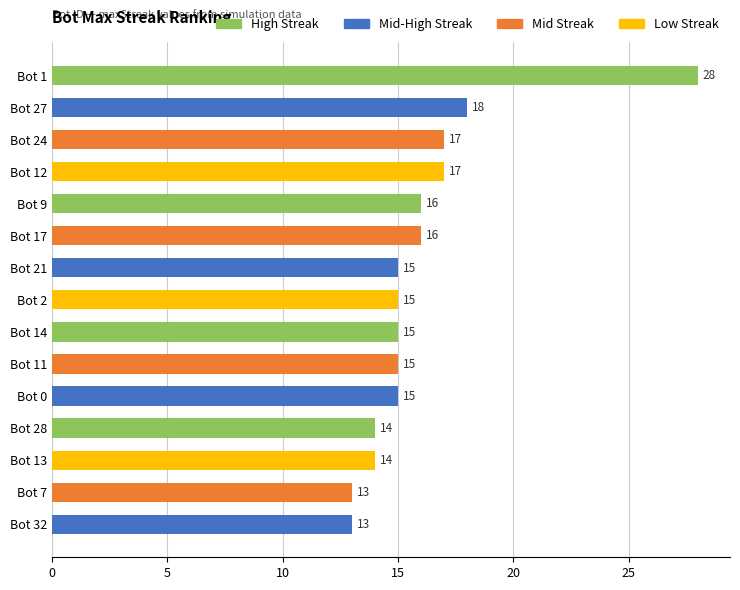

Reading bottom to top, transcribe all the data shown in this chart.

Bot 32=13	Bot 7=13	Bot 13=14	Bot 28=14	Bot 0=15	Bot 11=15	Bot 14=15	Bot 2=15	Bot 21=15	Bot 17=16	Bot 9=16	Bot 12=17	Bot 24=17	Bot 27=18	Bot 1=28